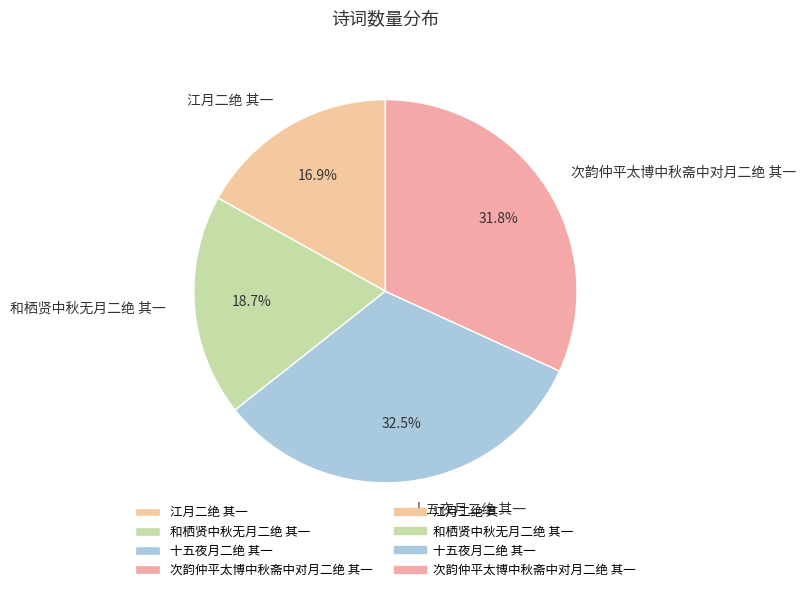

Count the number of slices in the pie.

4